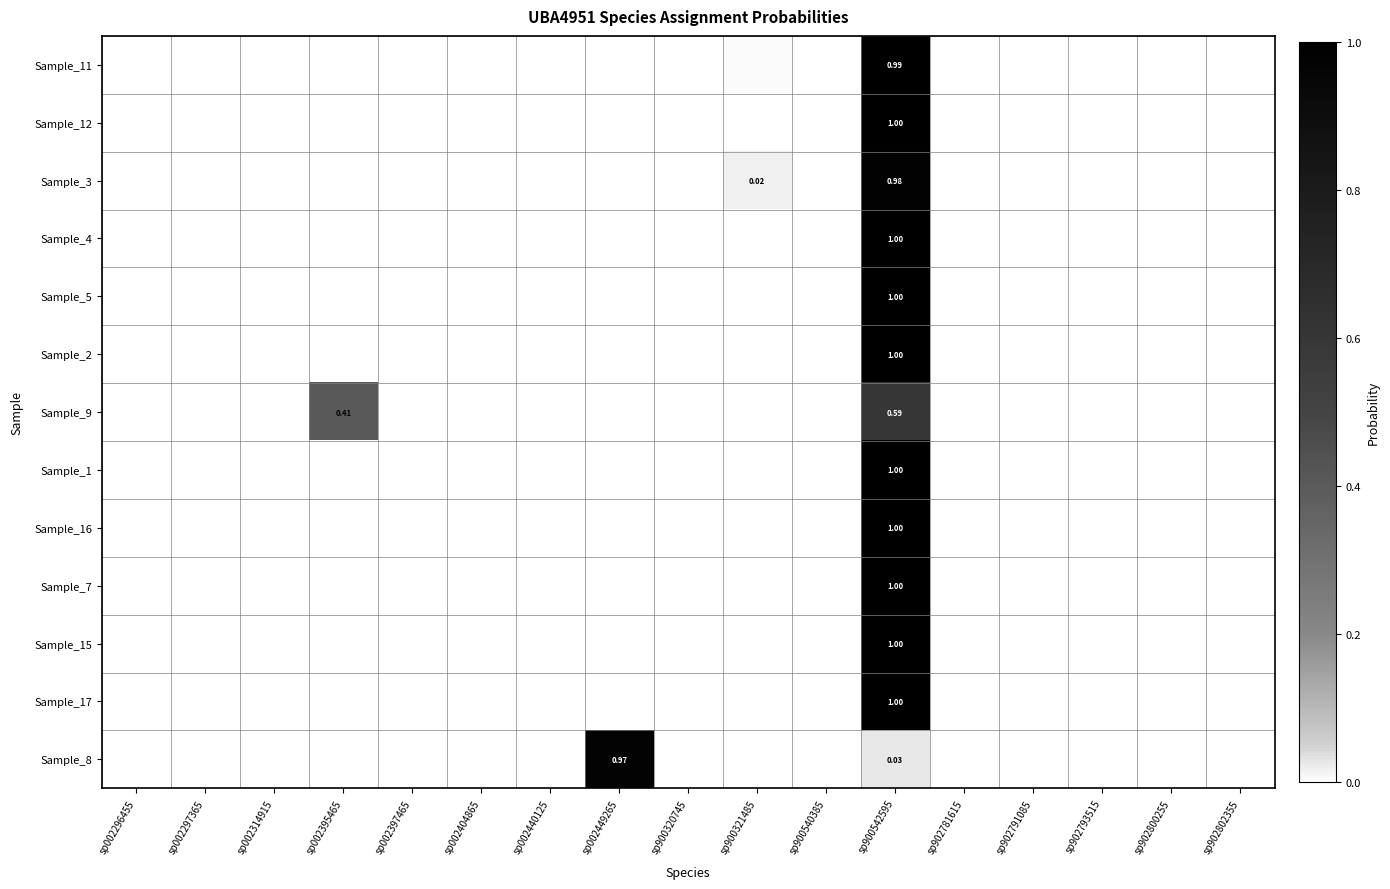

Which category has the lowest value across all series?

sp002296455